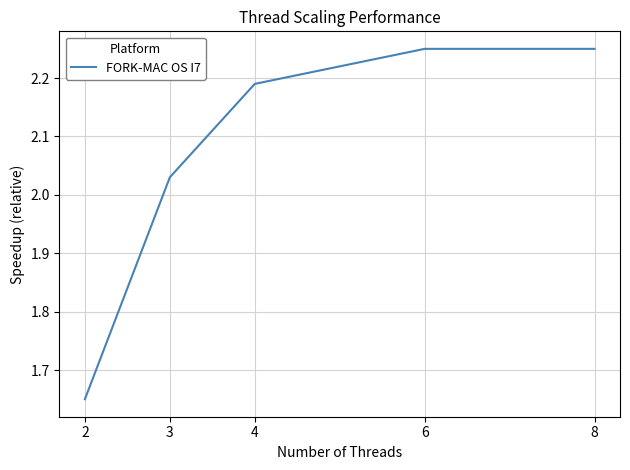

Is it true that the value at 2 is 0.7?

False